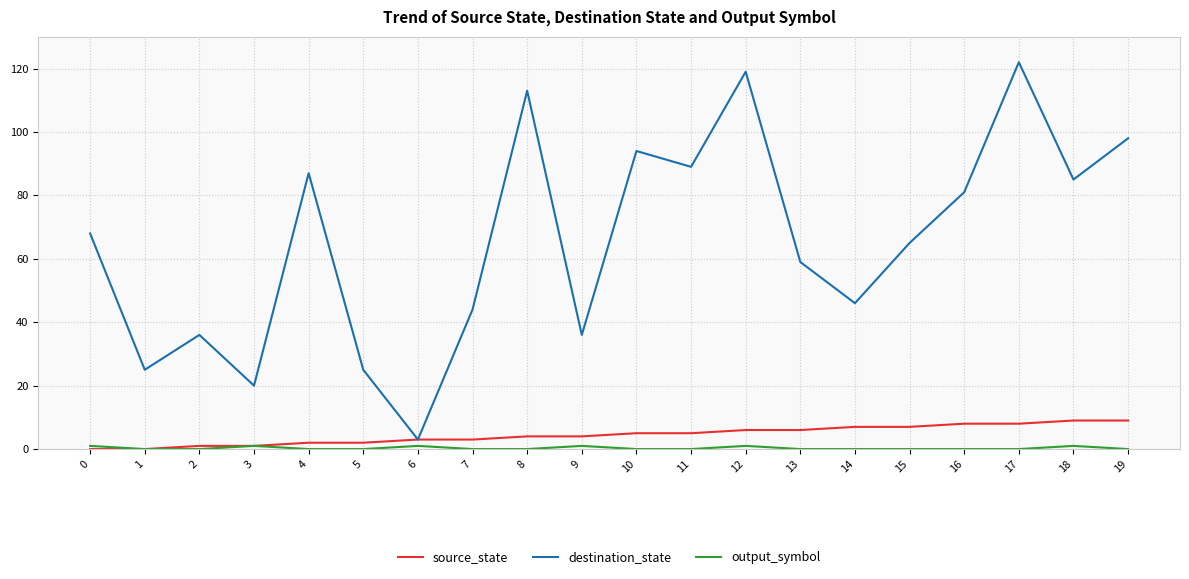

What is the difference between the highest and lowest values at 11?

89